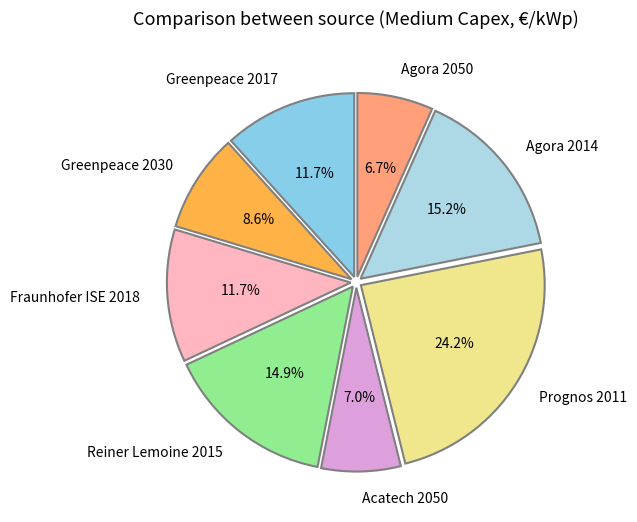

To the nearest percent, what is the average slice percentage?

12%